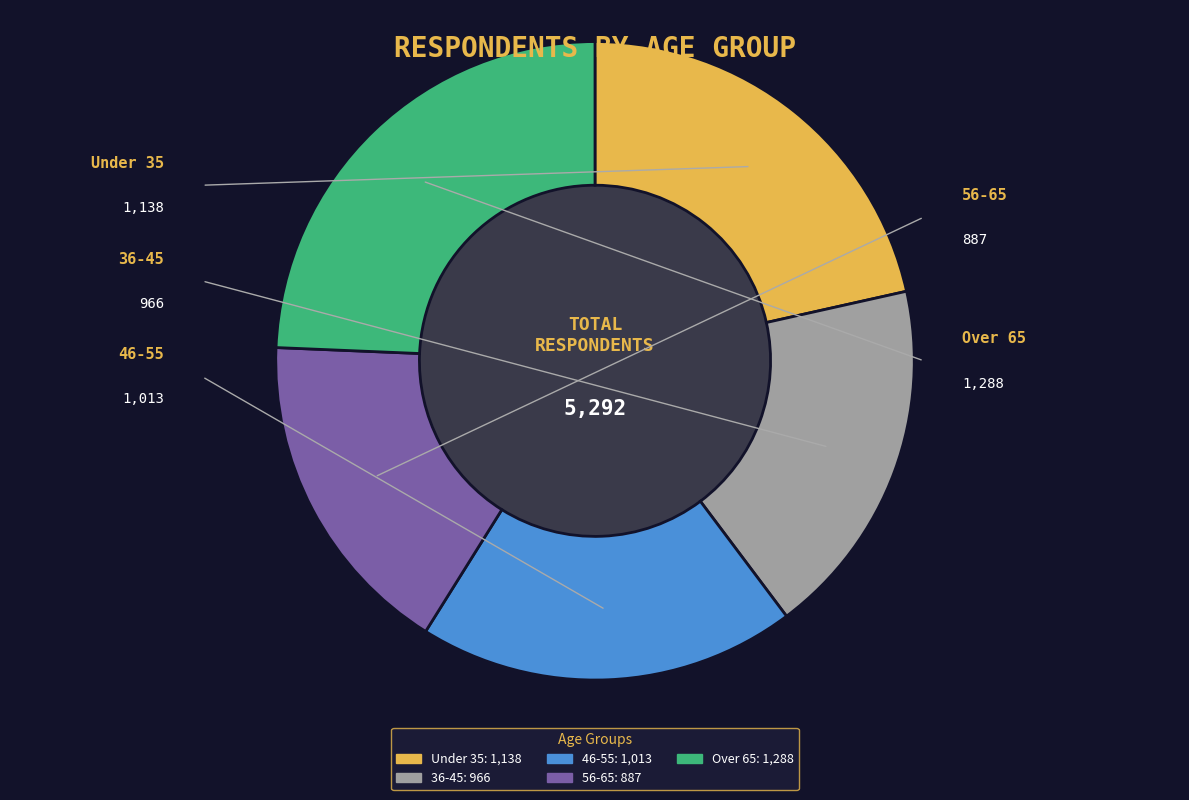

How many slices are in this pie chart?

5